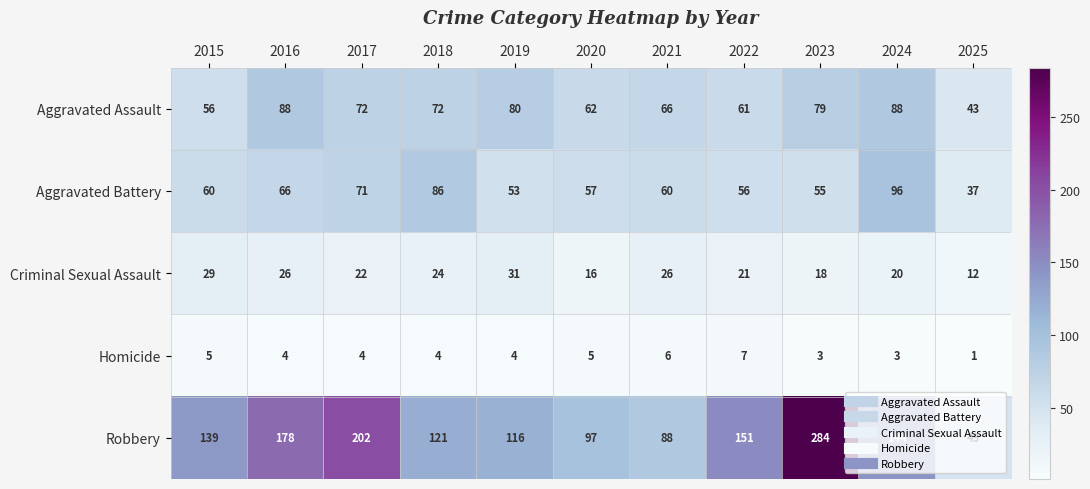

What is the sum of all Aggravated Assault values?

767